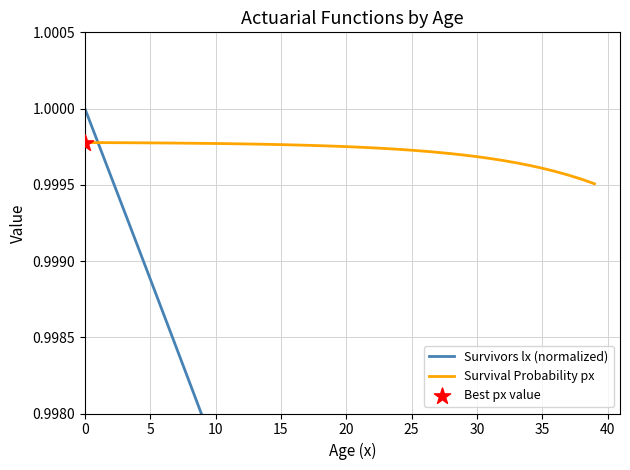

Which series reaches the minimum Y coordinate?

Survivors lx (normalized)